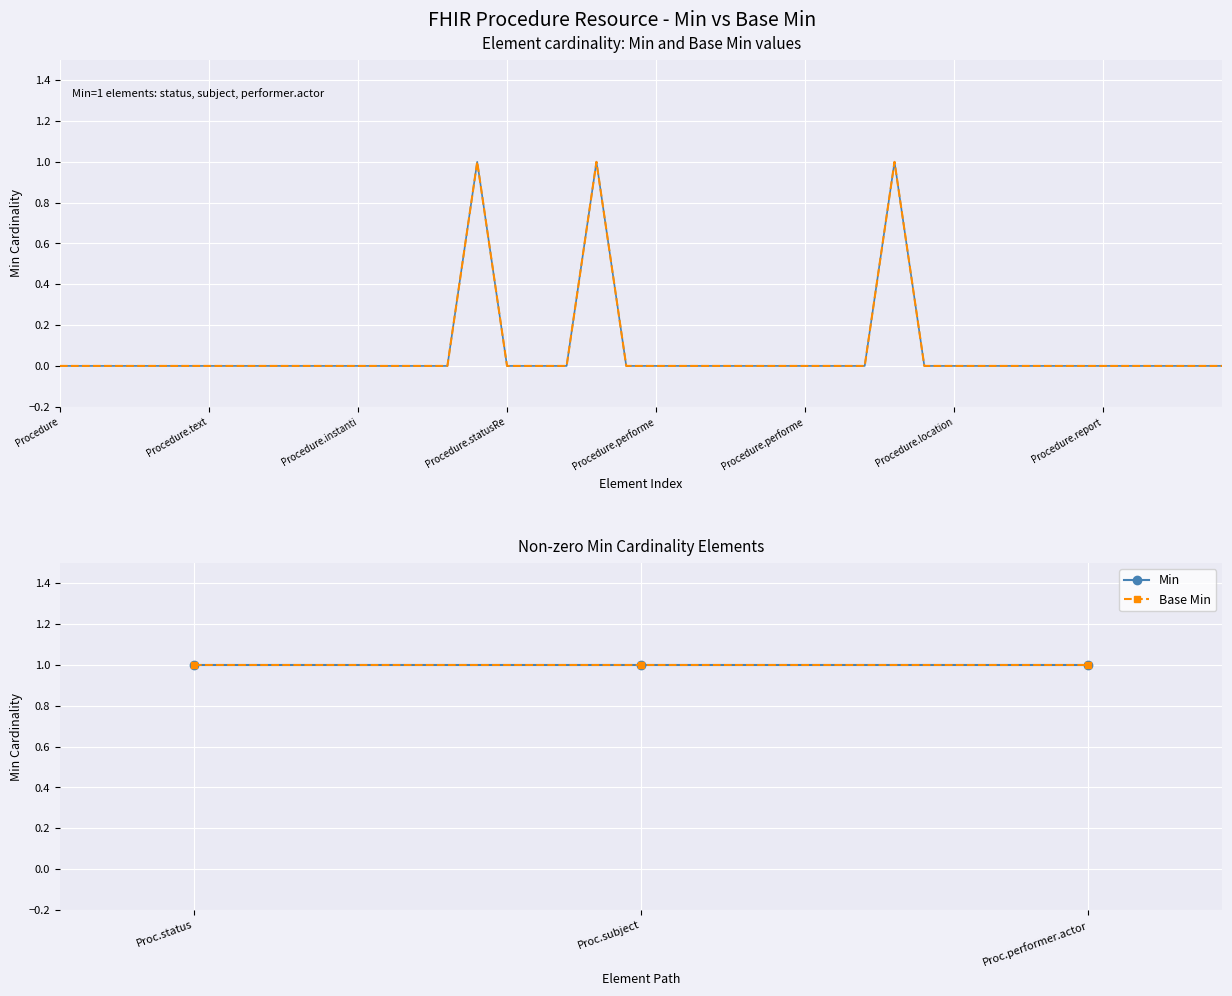

At which label is Min closest to 0?

Procedure